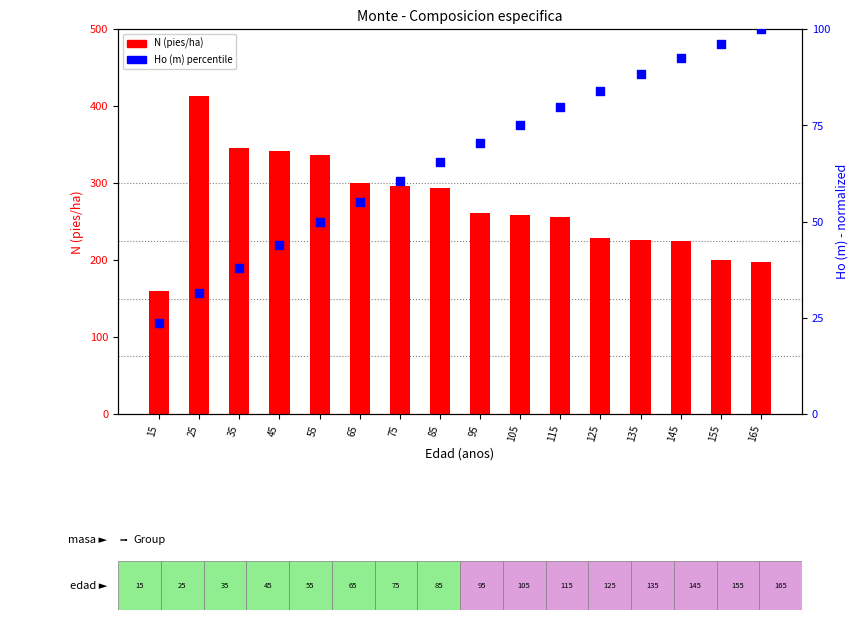

Is the value of Ho (m) percentile at 65 greater than the value of N (pies/ha) at 135?

No